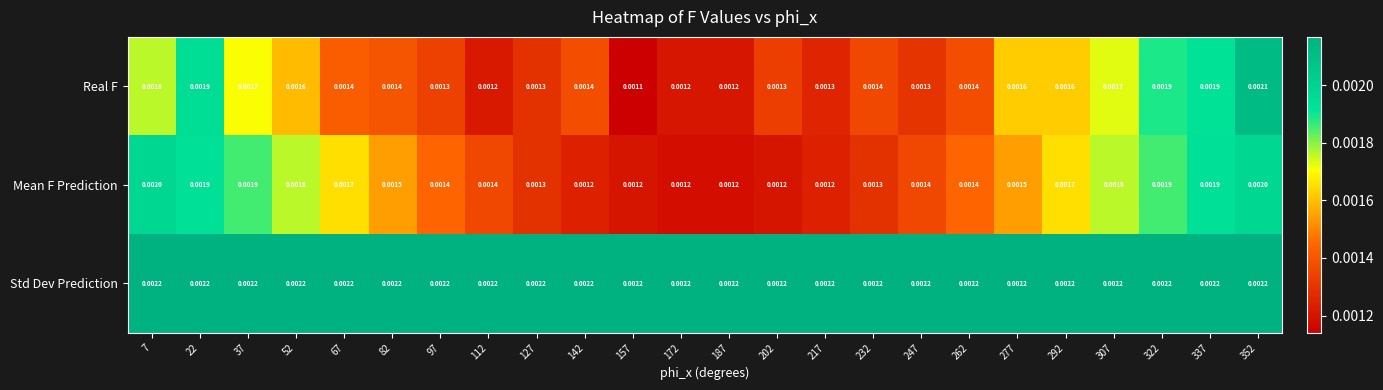

Rank the series by their maximum value, from highest to lowest.

Std Dev Prediction, Real F, Mean F Prediction